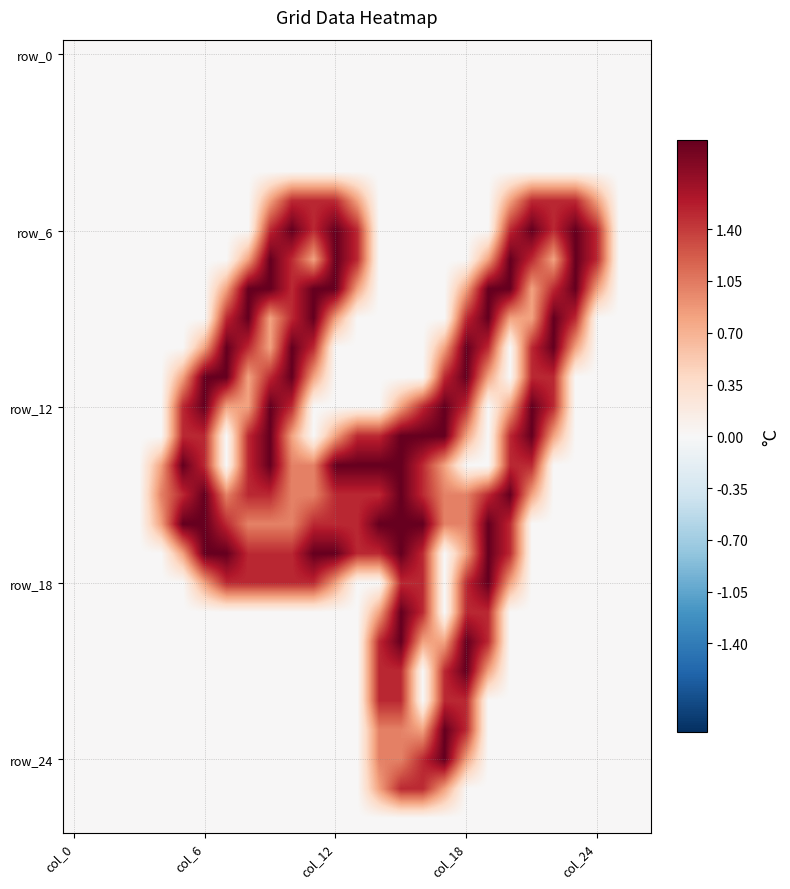

Which category has the lowest value across all series?

col_0